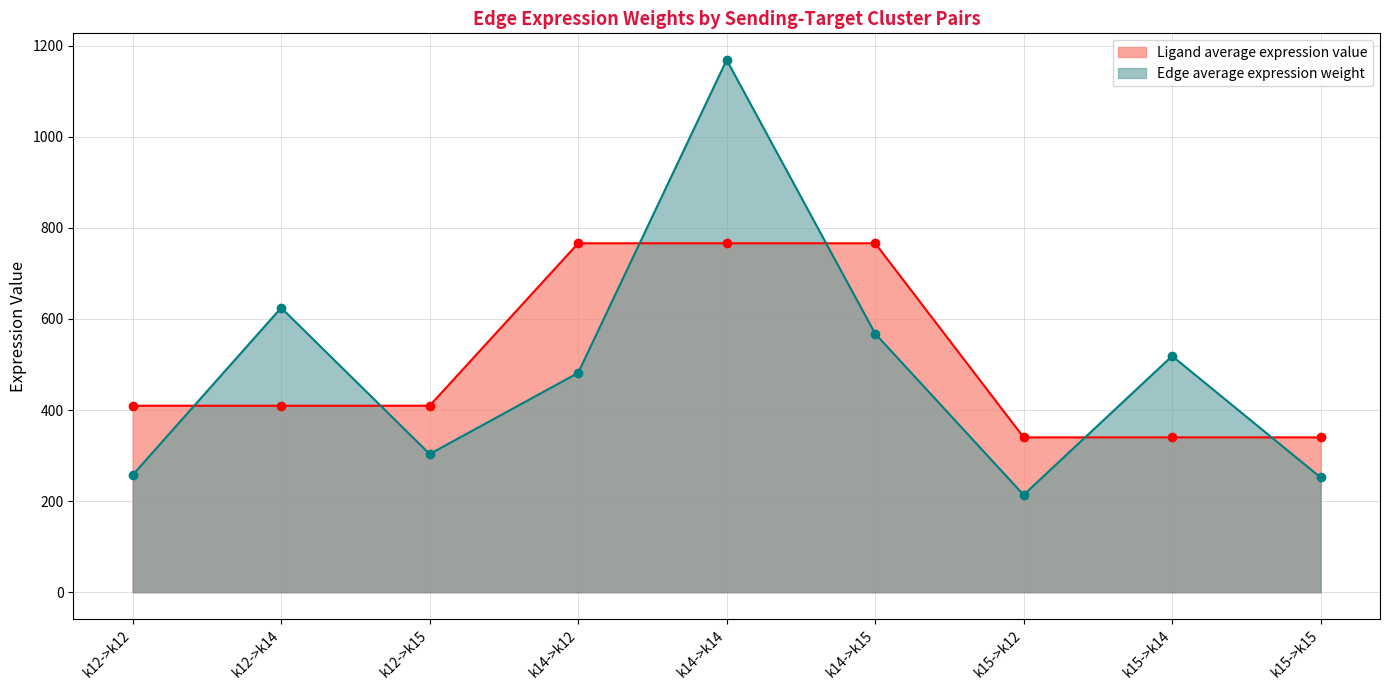

How many data points in Ligand average expression value are less than 409?

3